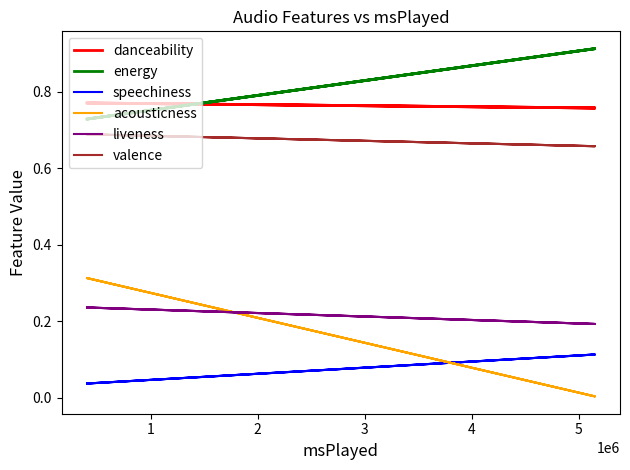

Reading left to right, list all the values displayed in this chart.

danceability: 0.8	0.8	0.8	0.8
energy: 0.7	0.9	0.7	0.9
speechiness: 0.0	0.1	0.0	0.1
acousticness: 0.3	0.0	0.3	0.0
liveness: 0.2	0.2	0.2	0.2
valence: 0.7	0.7	0.7	0.7